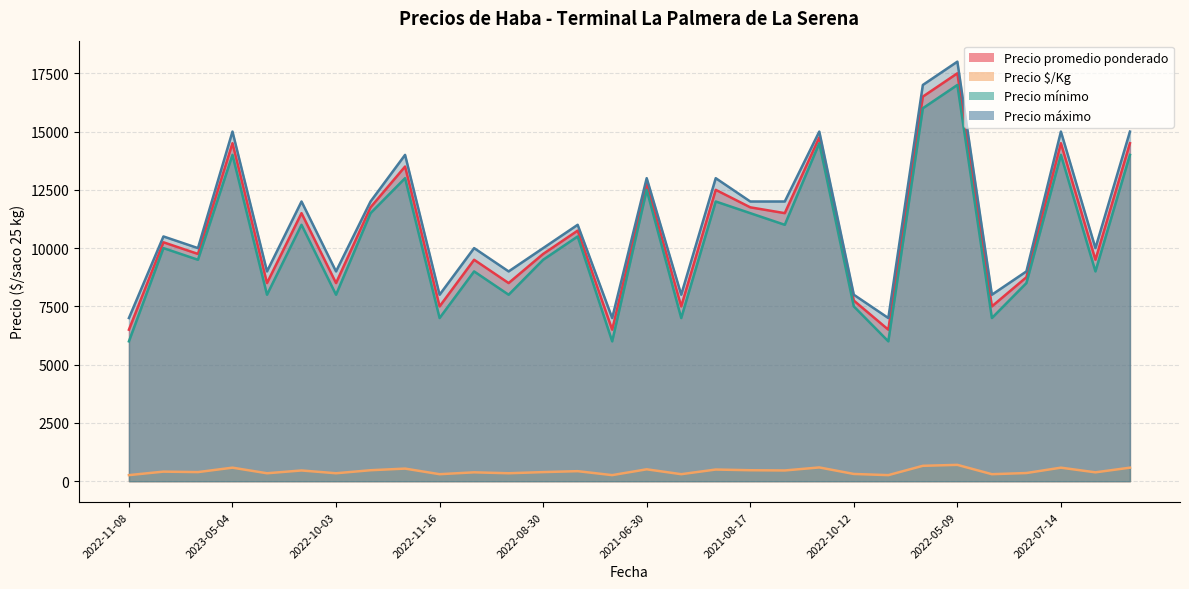

What is the sum of the Precio $/Kg values at 2022-08-30 and 2023-05-03?

970